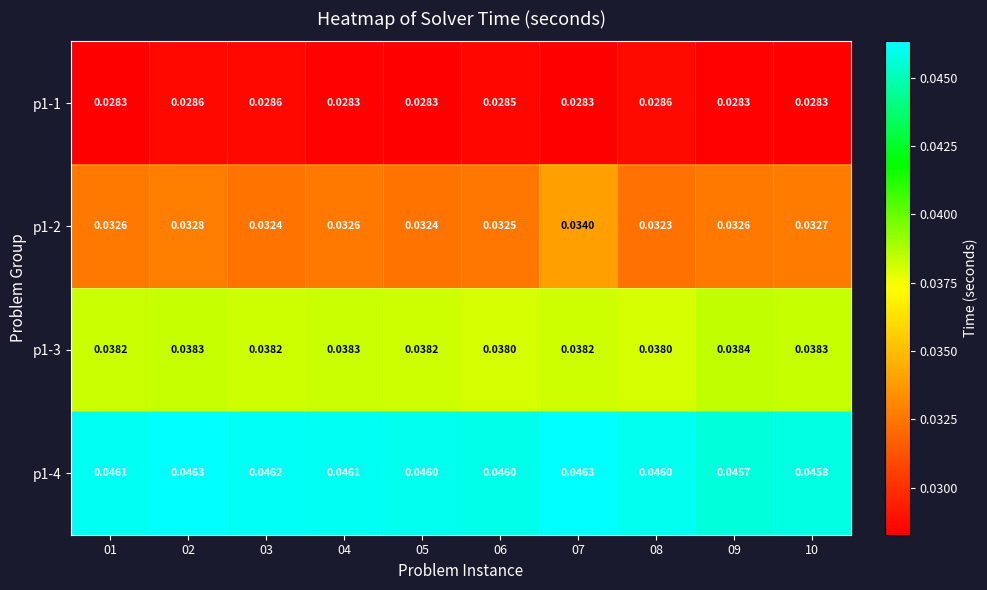

Is the value of p1-1 at 06 greater than the value of p1-2 at 07?

No